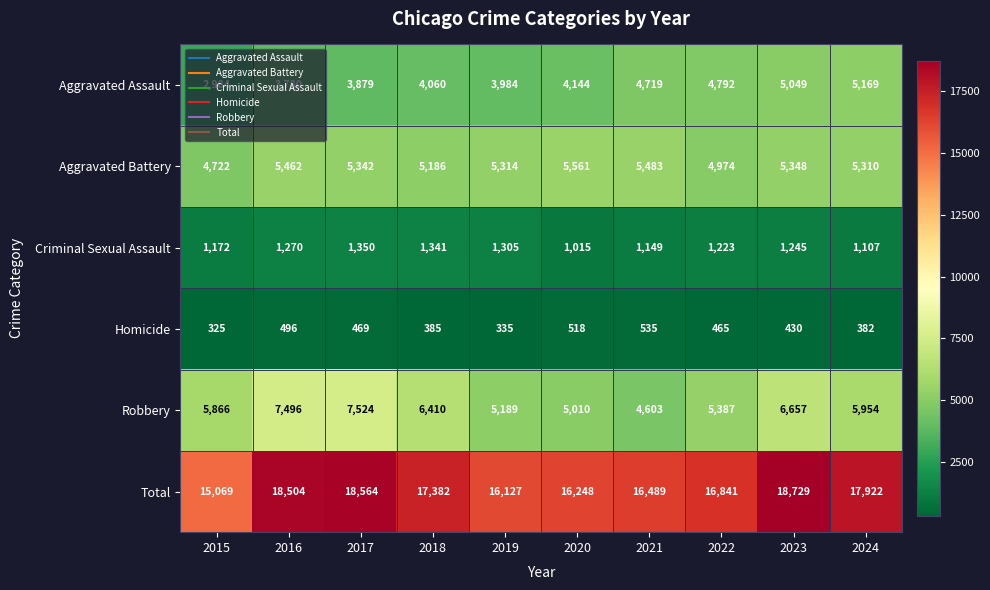

True or false: Homicide has a value of 496 at 2016.

True